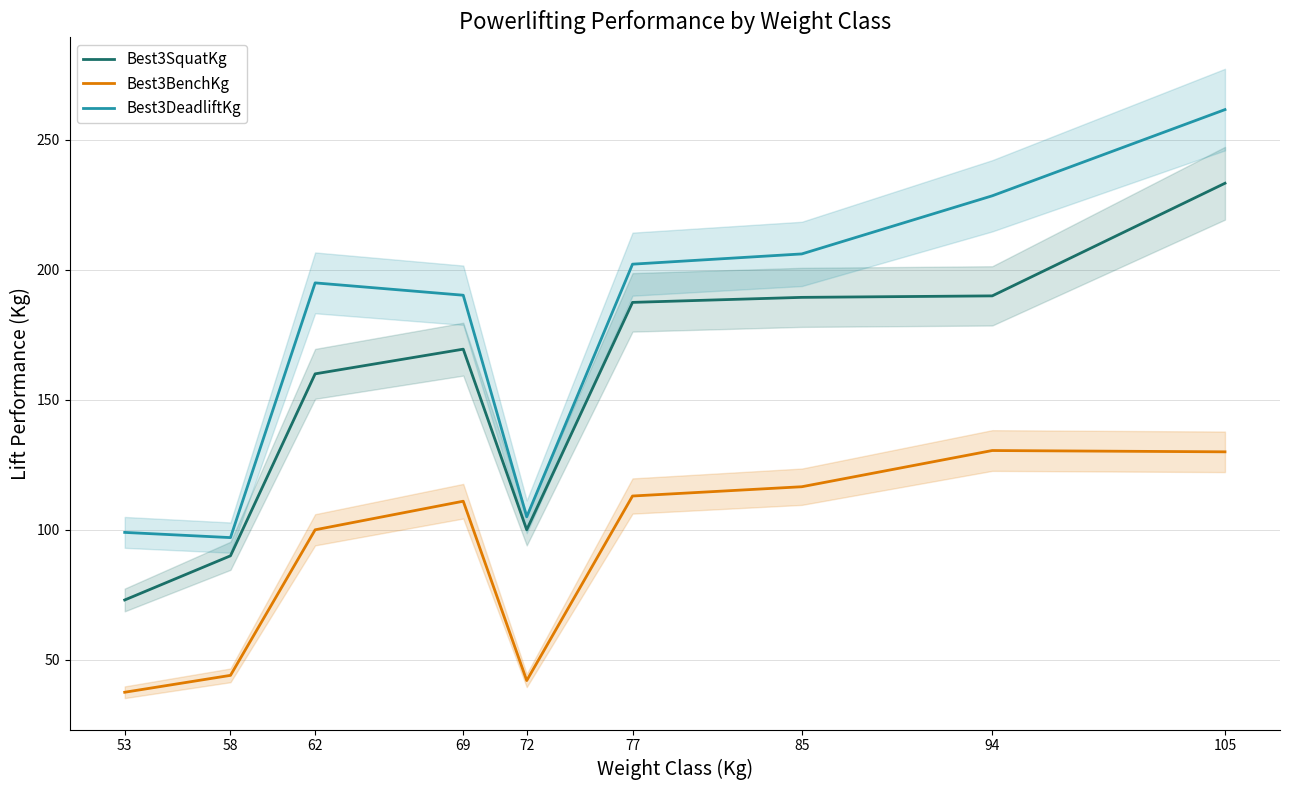

True or false: Best3BenchKg and Best3DeadliftKg intersect in this chart.

False